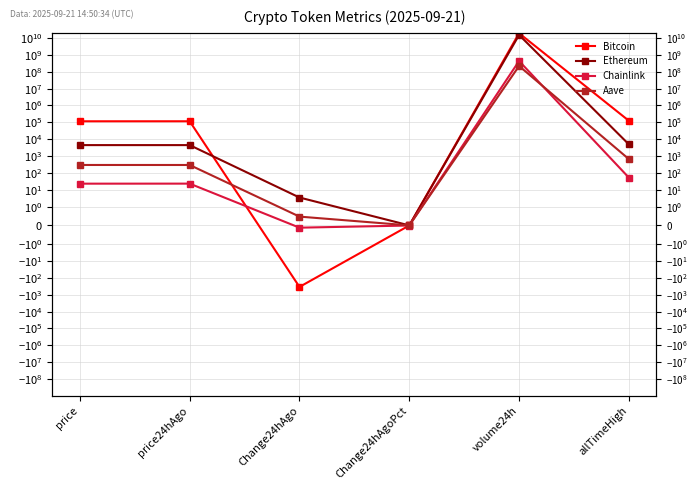

What is the sum of all Bitcoin values?

19266535979.0